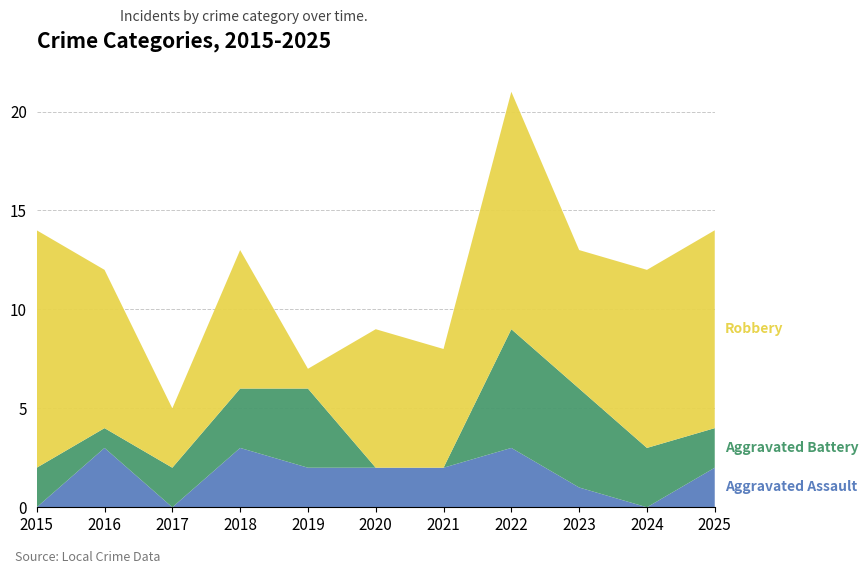

Reading right to left, transcribe all the data shown in this chart.

Aggravated Assault: 2025=2	2024=0	2023=1	2022=3	2021=2	2020=2	2019=2	2018=3	2017=0	2016=3	2015=0
Aggravated Battery: 2025=2	2024=3	2023=5	2022=6	2021=0	2020=0	2019=4	2018=3	2017=2	2016=1	2015=2
Robbery: 2025=10	2024=9	2023=7	2022=12	2021=6	2020=7	2019=1	2018=7	2017=3	2016=8	2015=12